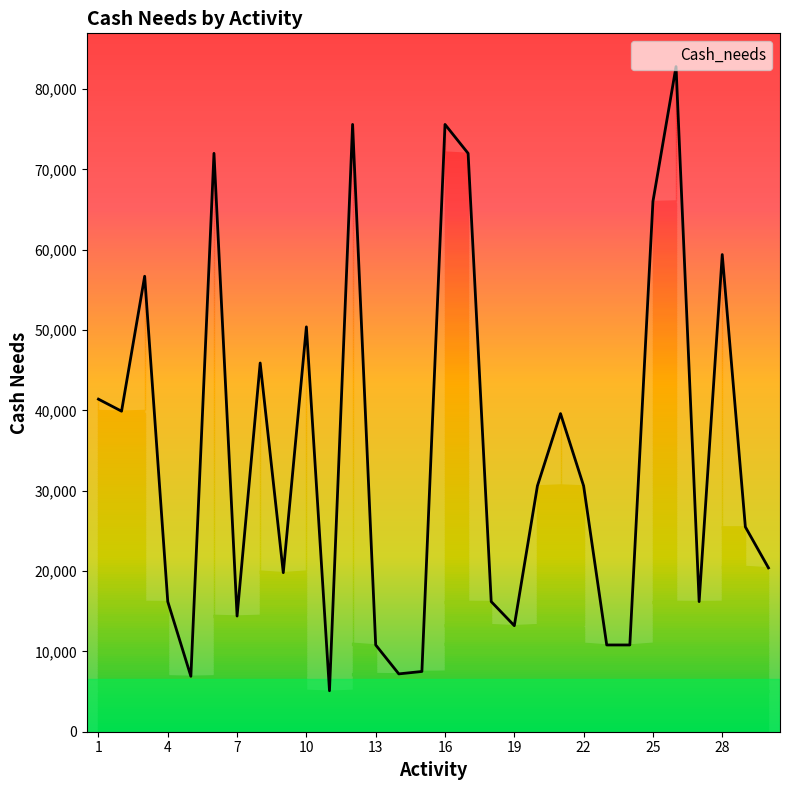

What is the value of the 6th point from the left?

72000